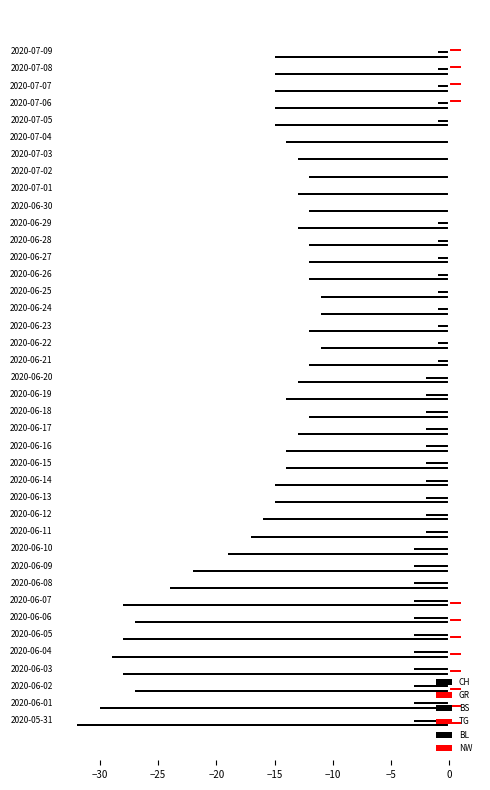

How many categories are shown in the chart?

40